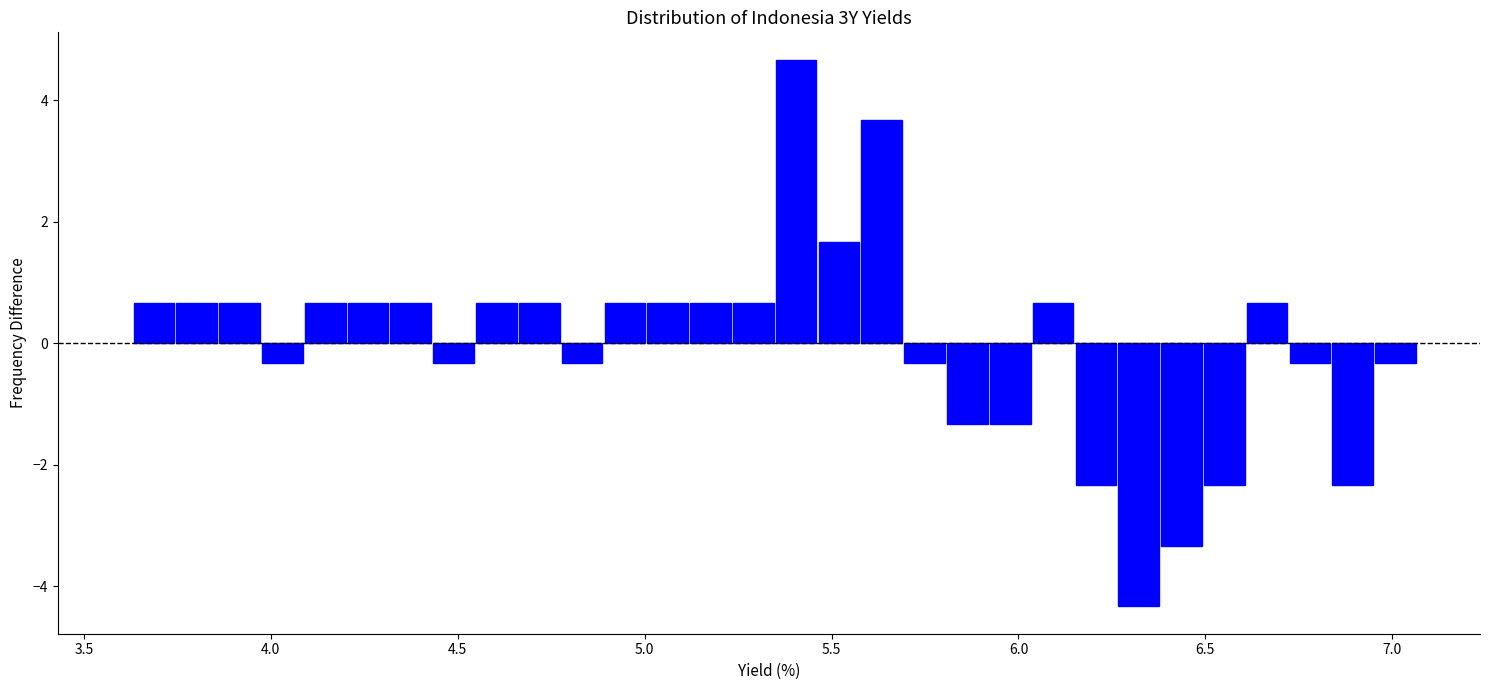

Read against the x-axis, roughly where is the centre of the tallest bar?

5.40